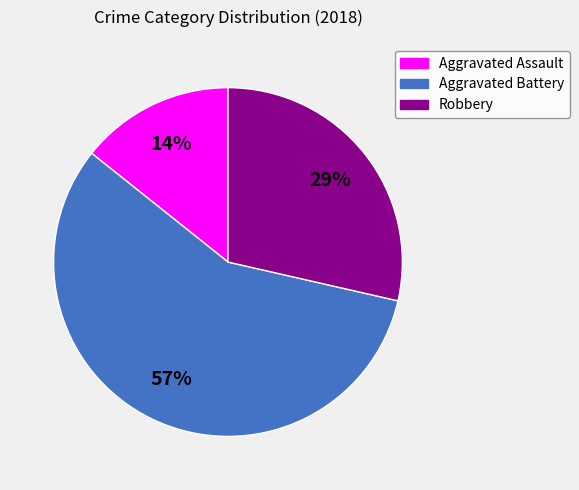

How many slices are in this pie chart?

3